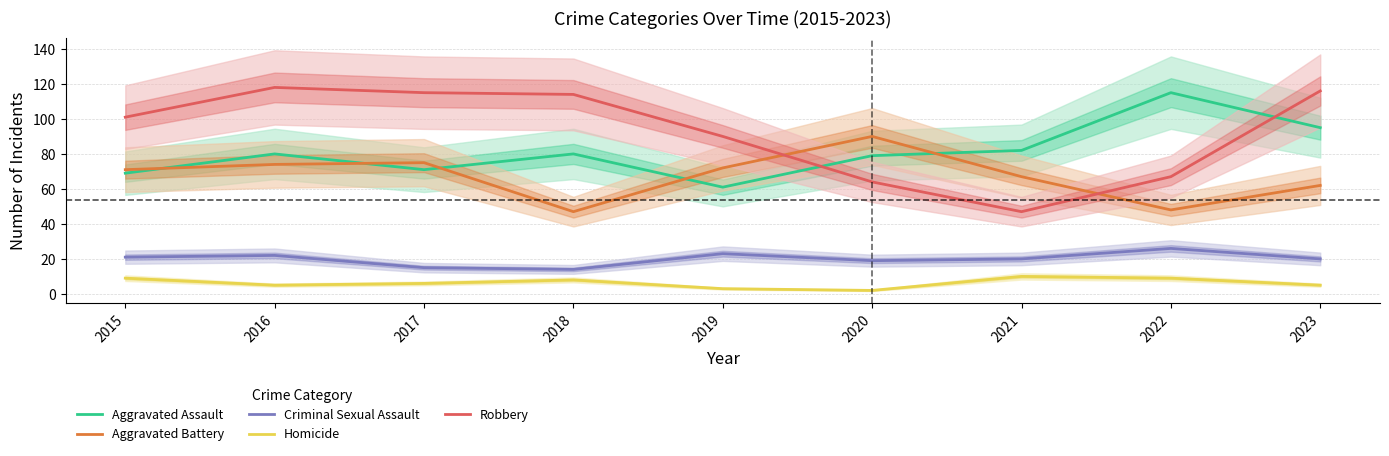

True or false: Robbery has a value of 120 at 2019.

False